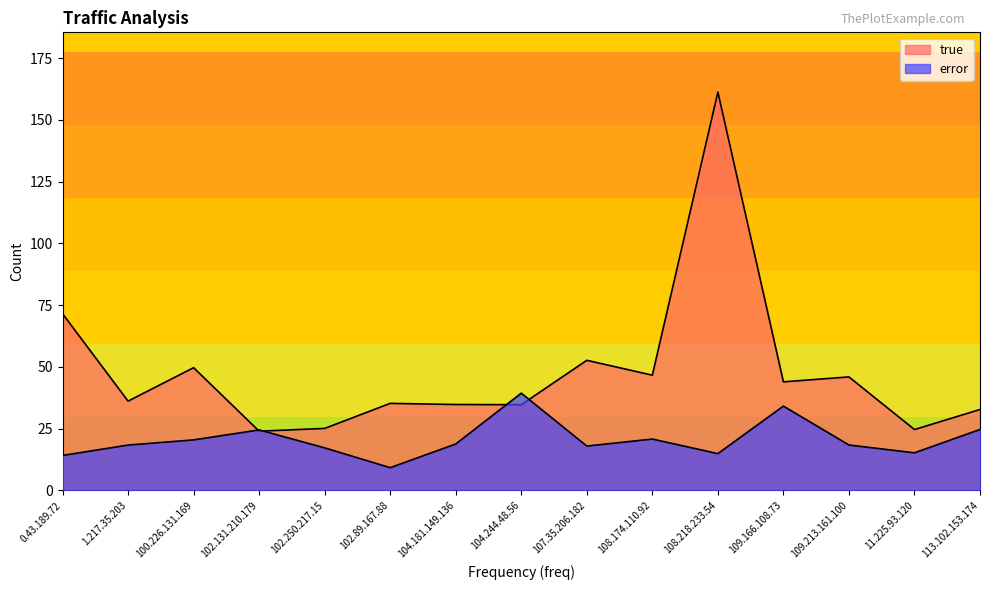

At which category is the sum across all series the highest?

108.218.233.54